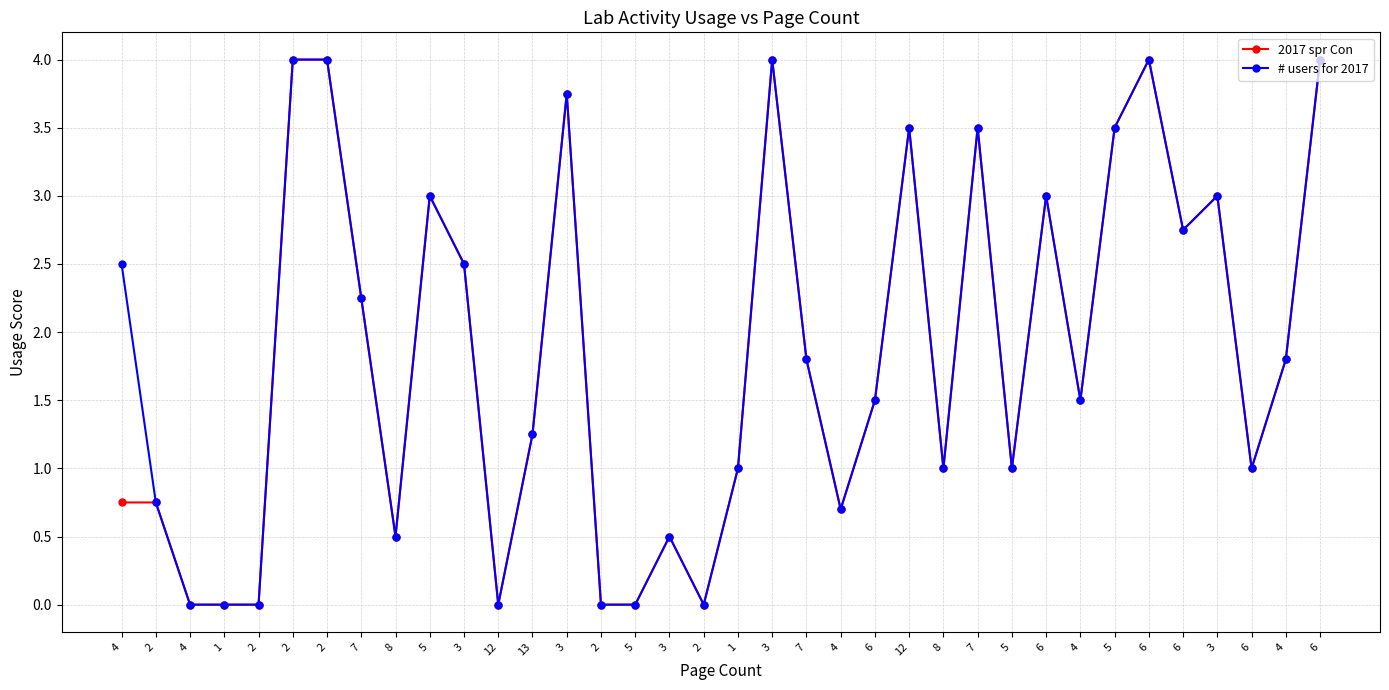

Is this an area chart (filled region under the line)?

No